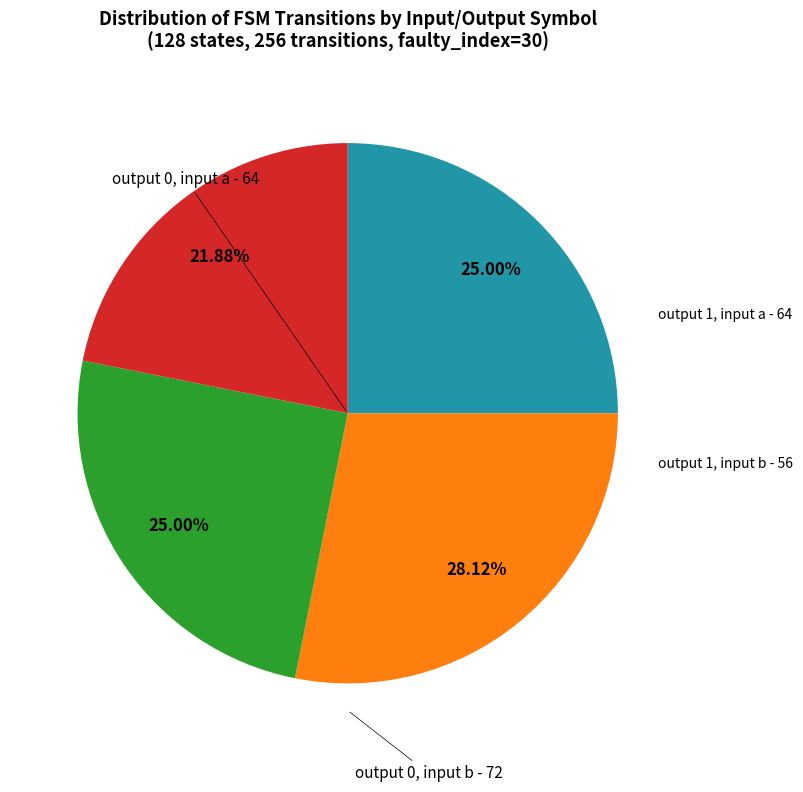

Count the number of slices in the pie.

4